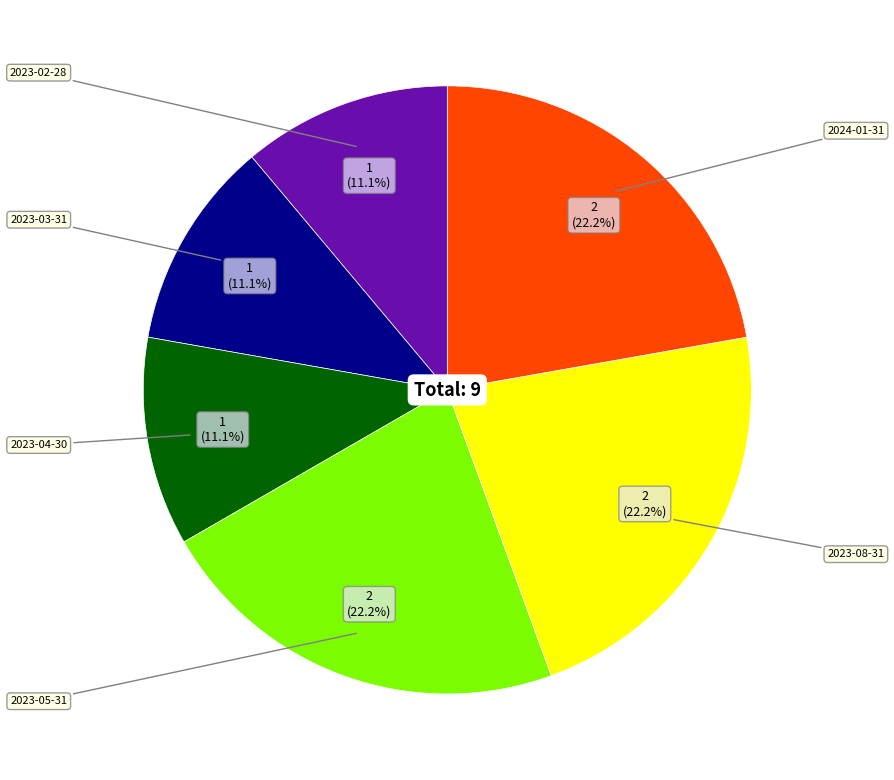

To the nearest percent, what is the average slice percentage?

17%